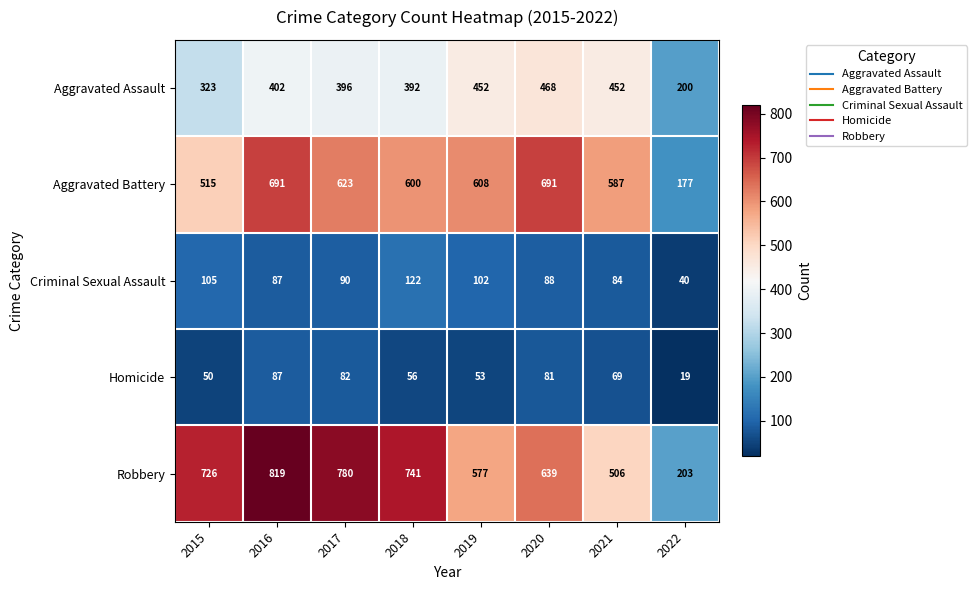

What is the greatest value displayed?

819